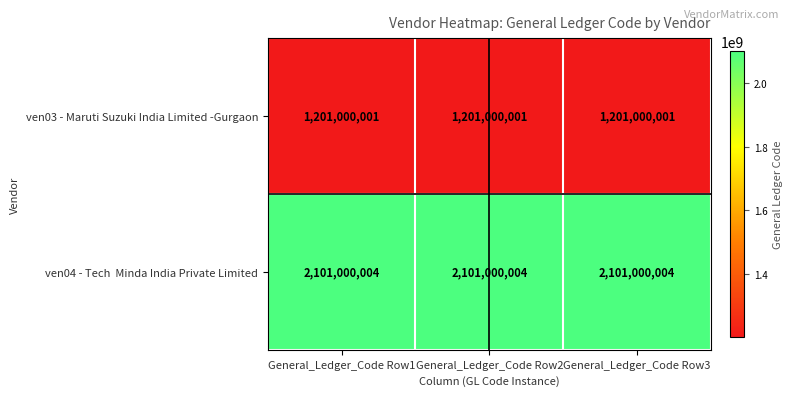

What is the spread (max minus min) of values at General_Ledger_Code Row1?

900000003